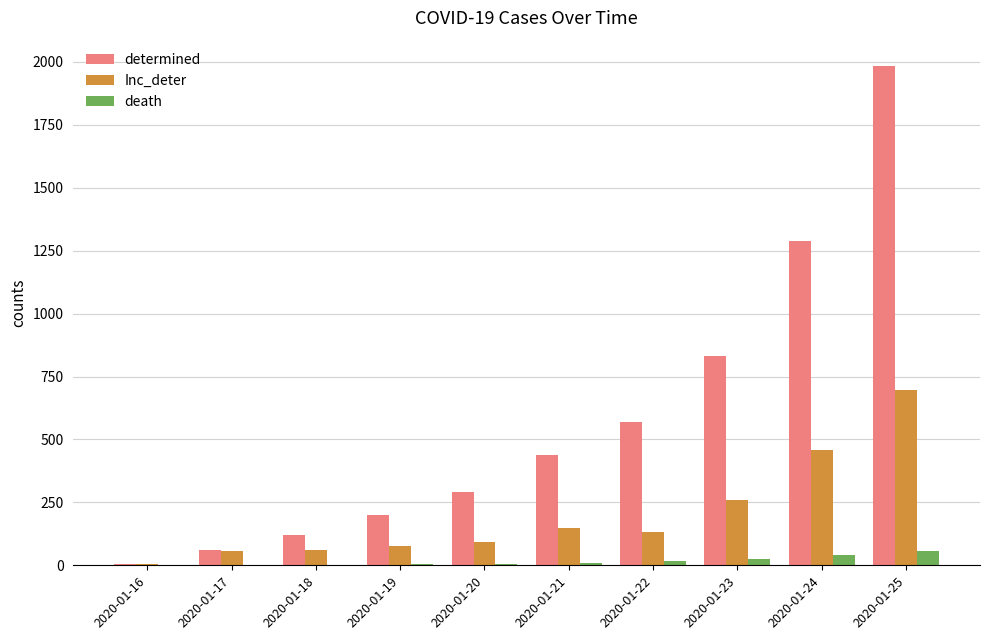

What are all the series names shown in the legend?

determined, Inc_deter, death